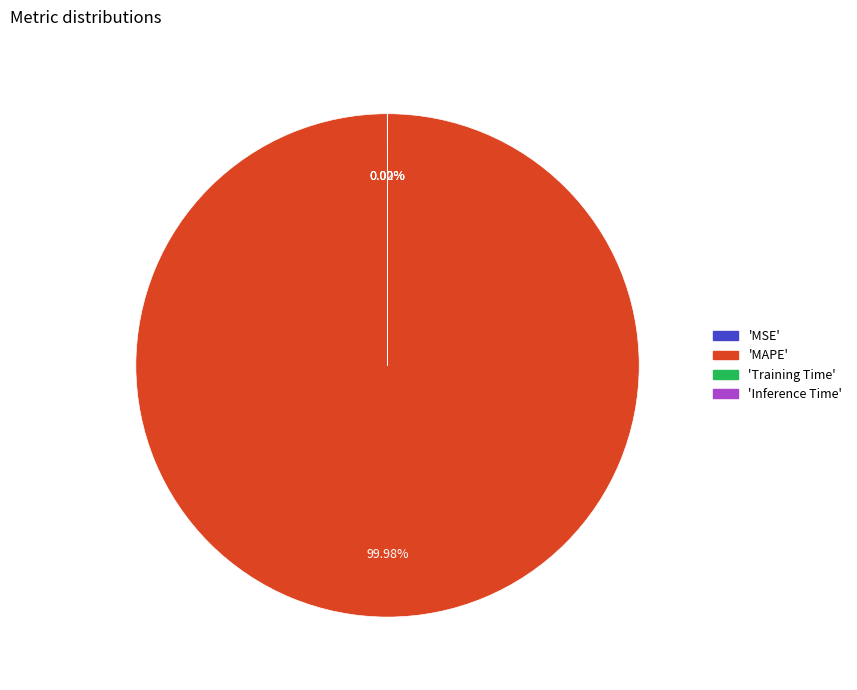

Does any single category account for the majority?

Yes